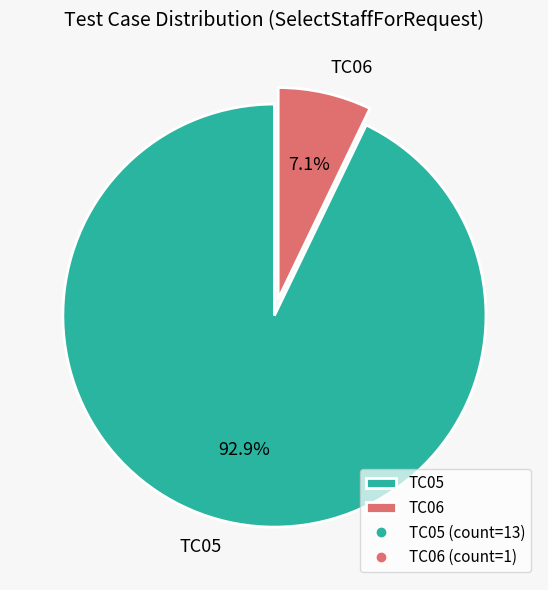

How much of the chart is everything except TC06?

92.9%